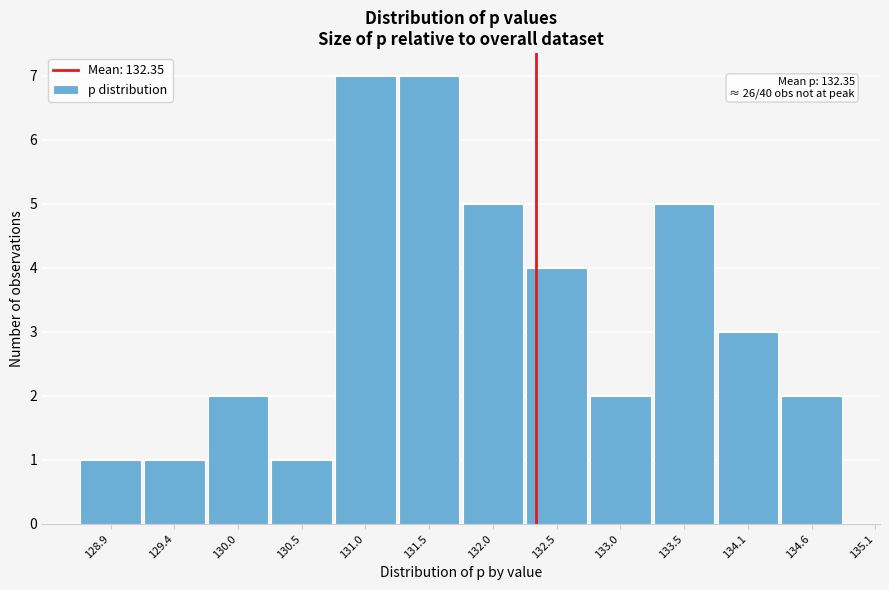

Reading right to left, list all the values displayed in this chart.

2	3	5	2	4	5	7	7	1	2	1	1